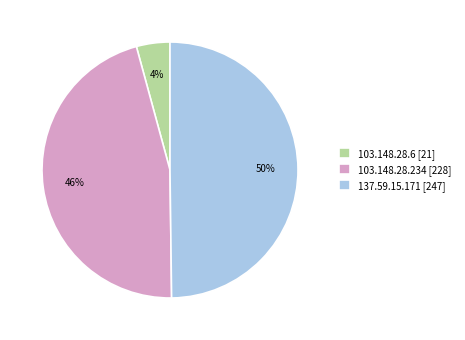

Is 103.148.28.234 [228] the majority of the pie?

No